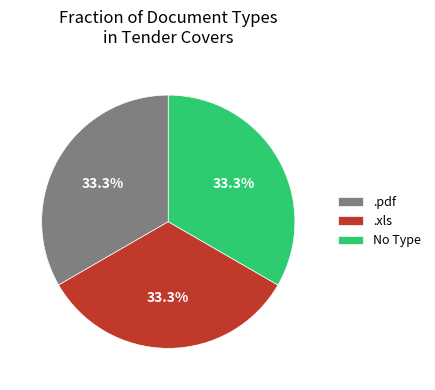

What is the total percentage of .pdf and No Type?

66.7%